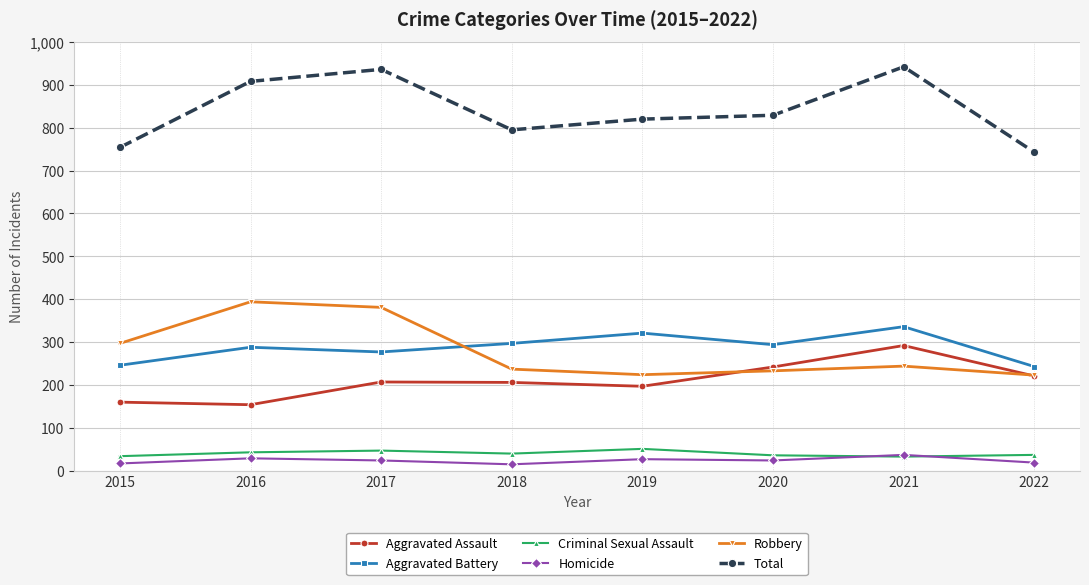

What is the spread (max minus min) of values at 2019?

793